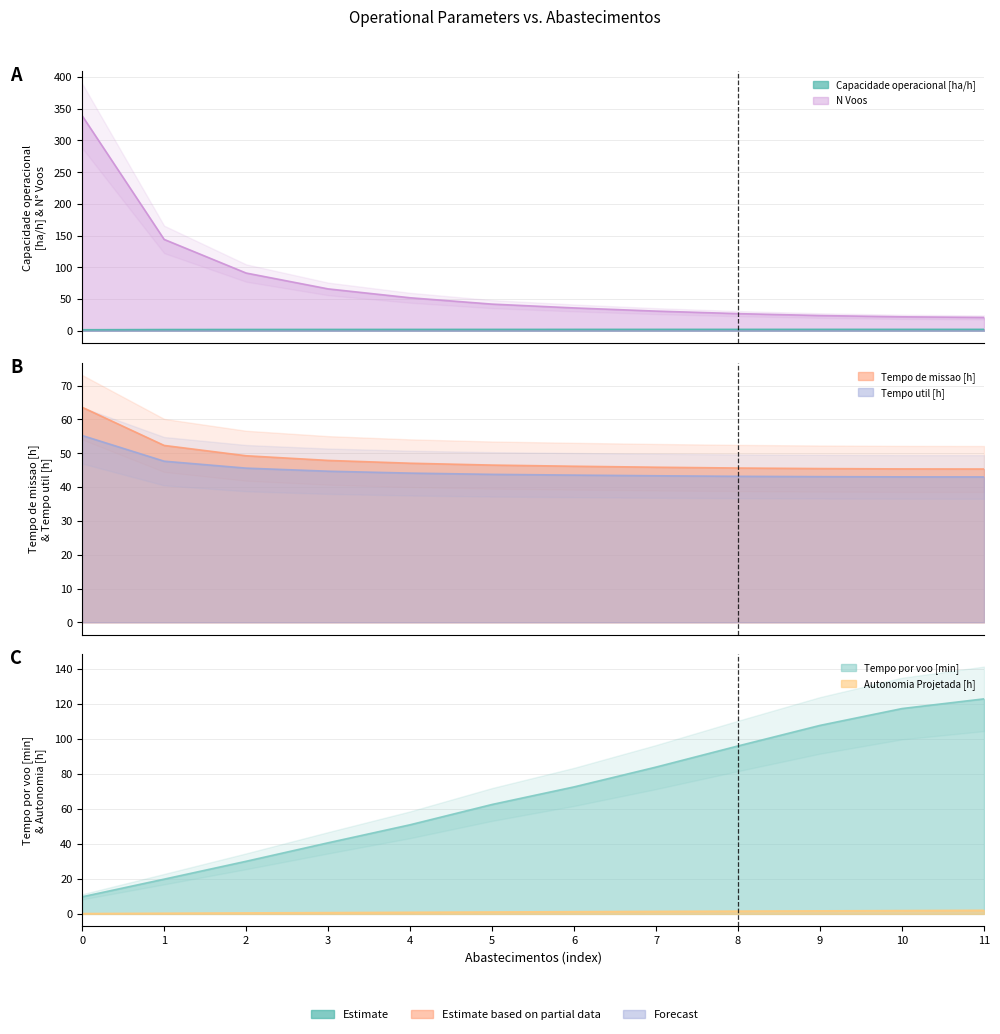

Where is Autonomia Projetada [h] nearest to the value 1?

4